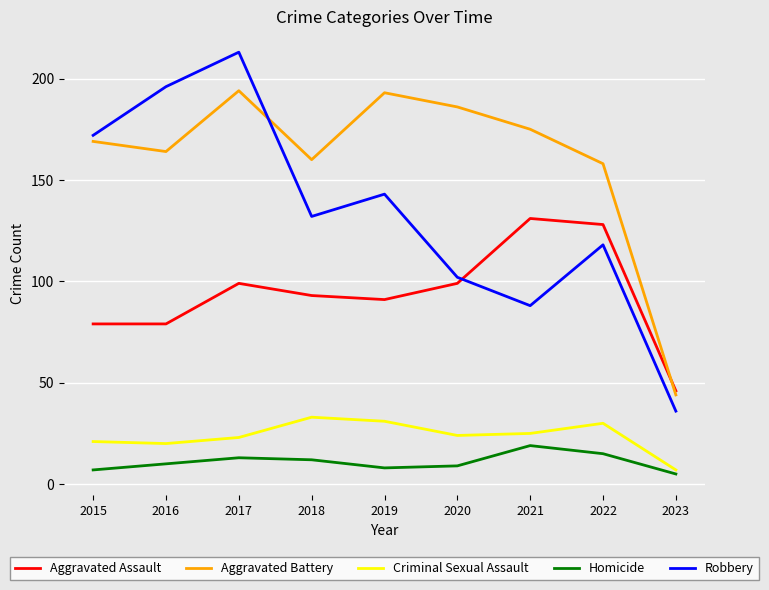

True or false: Criminal Sexual Assault and Robbery cross at least once.

False